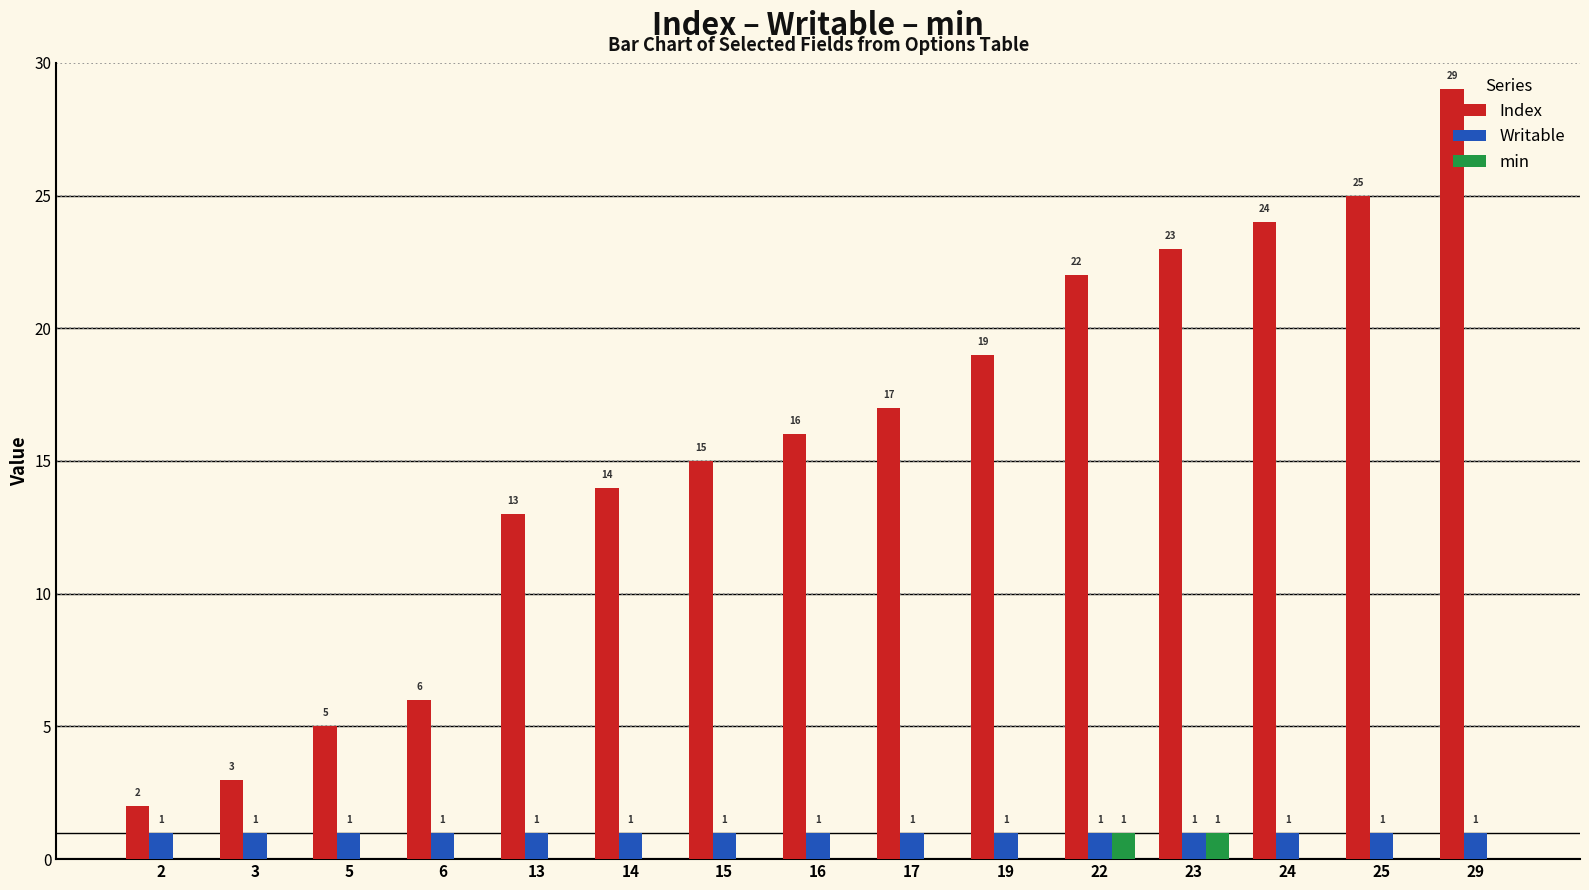

How many groups of bars are there?

15